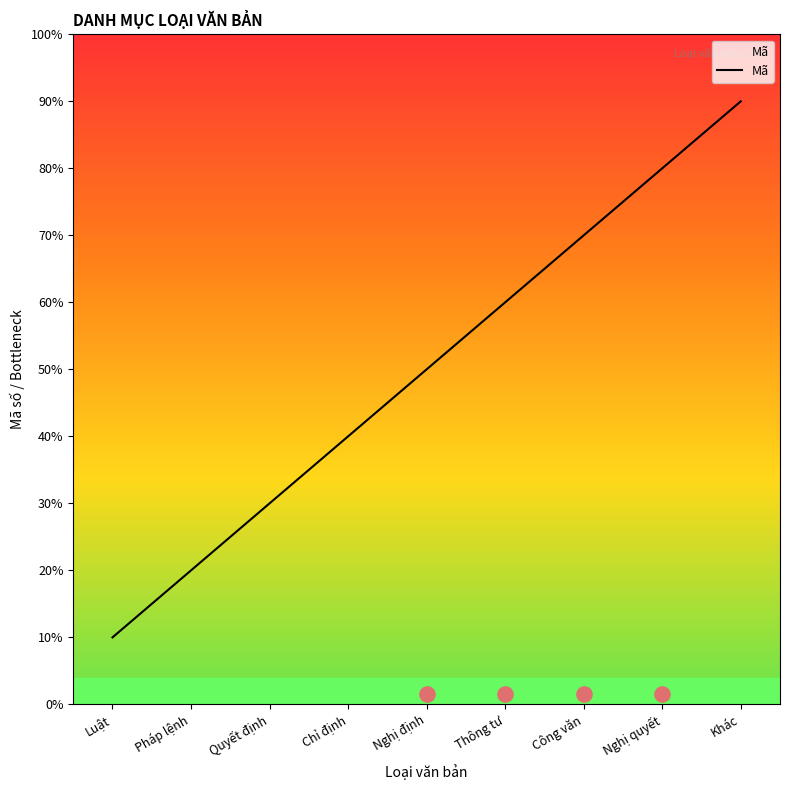

Between Khác and Thông tư, which is larger?

Khác